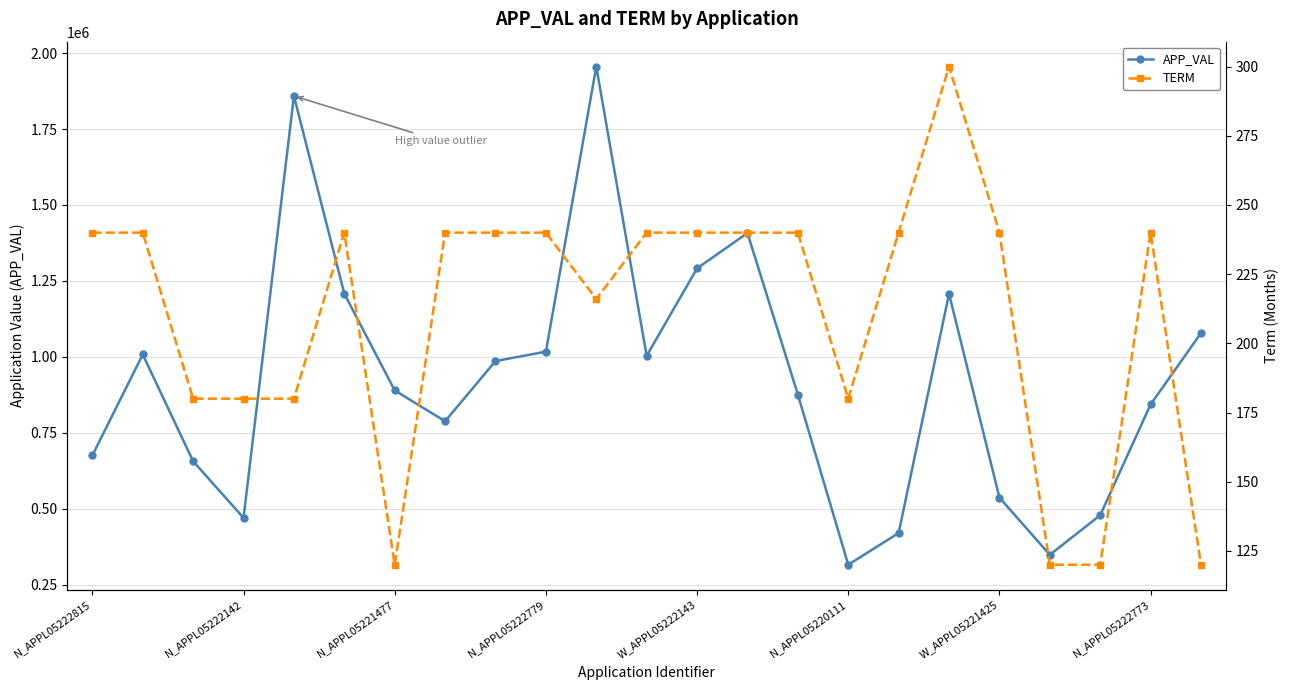

The APP_VAL series shows 388041 at W_APPL05222143. True or false?

False